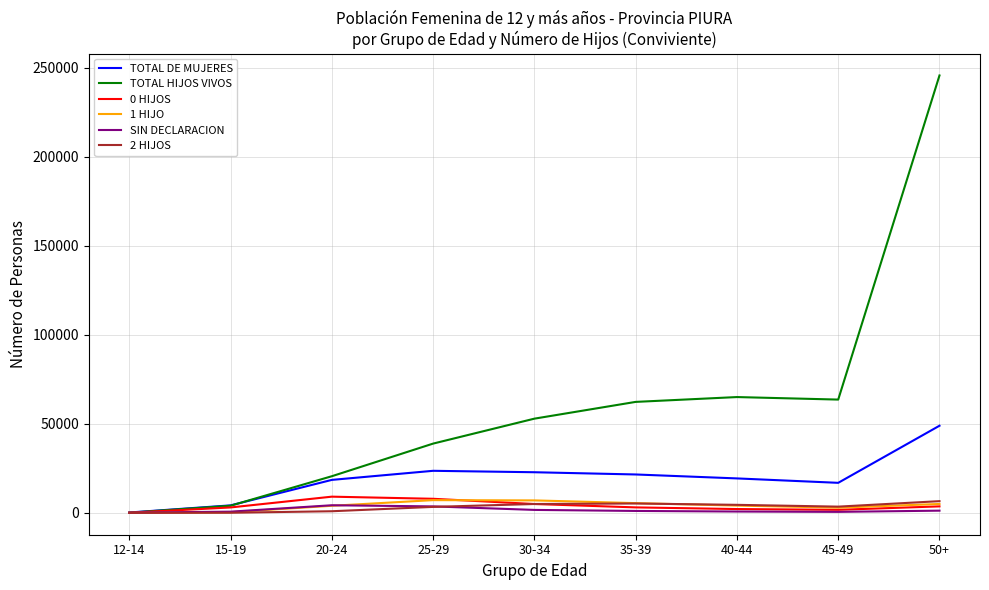

What is the sum of all 1 HIJO values?

35939